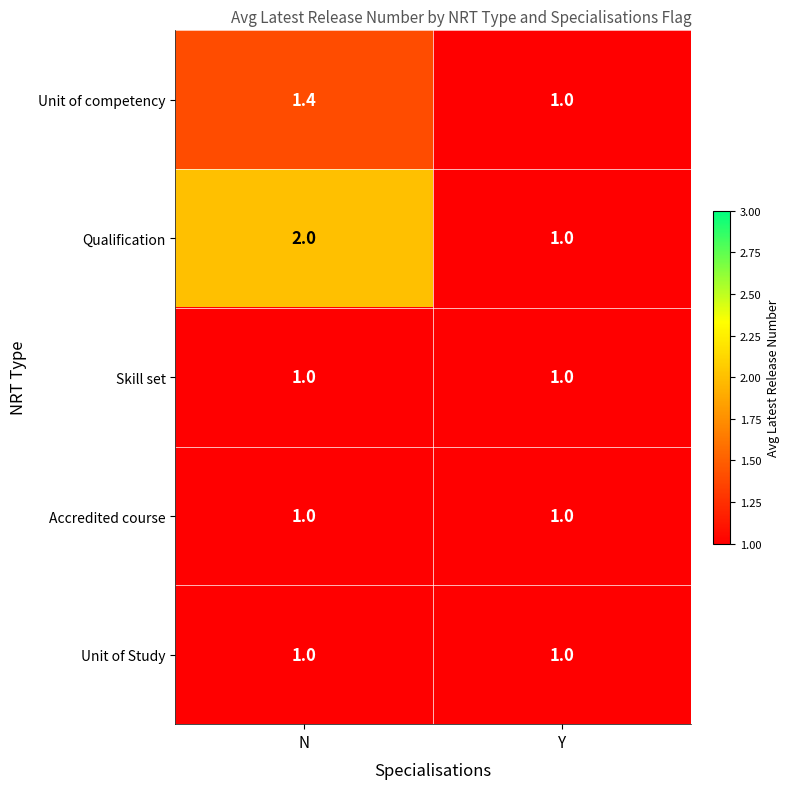

What is the spread (max minus min) of values at N?

1.0